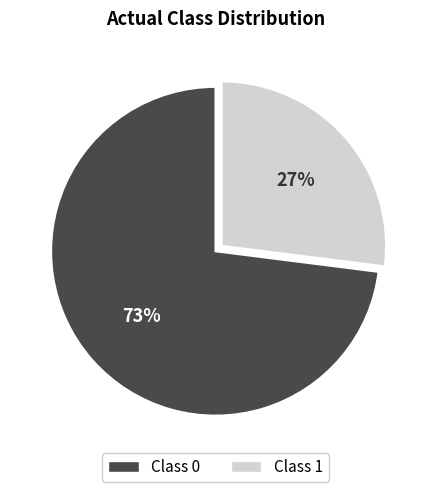

To the nearest percent, what is the difference between the Class 0 and Class 1 slice percentages?

46%